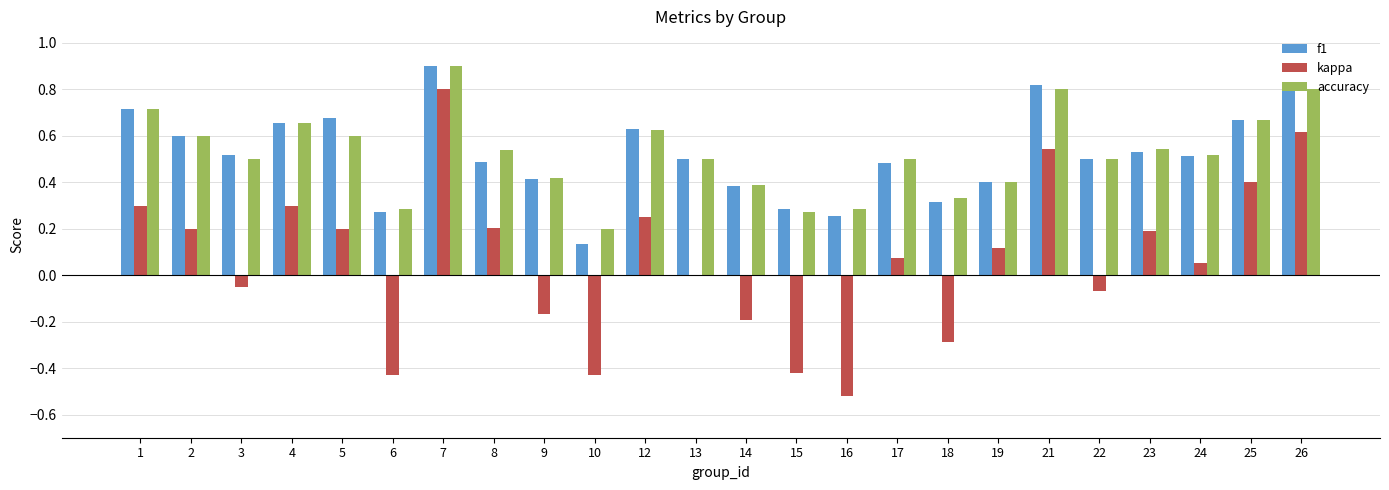

Which series has the largest range (max minus min)?

kappa